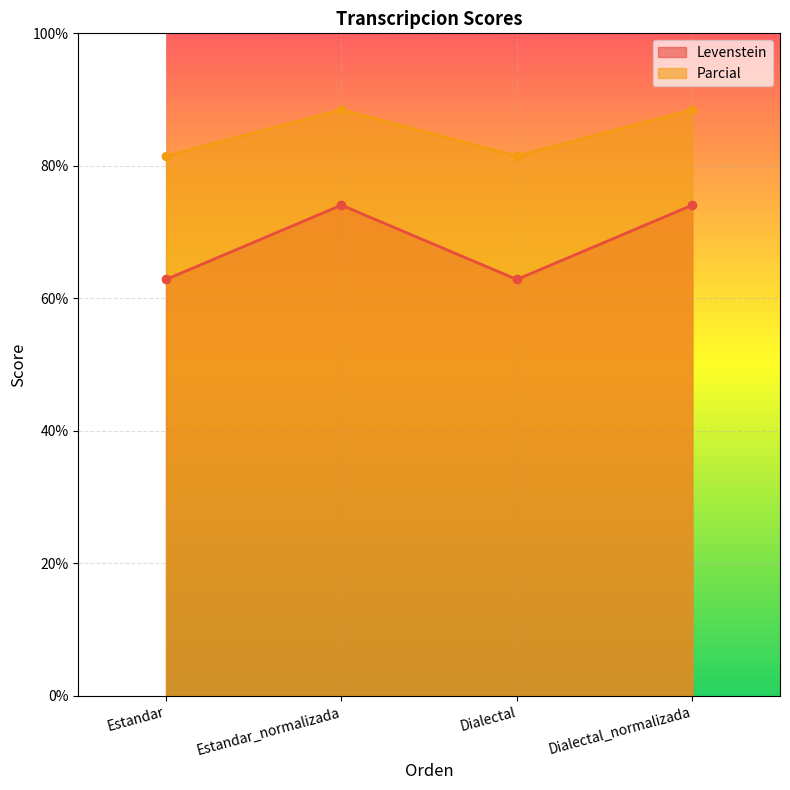

What is the total value across all series at Estandar?

144.3